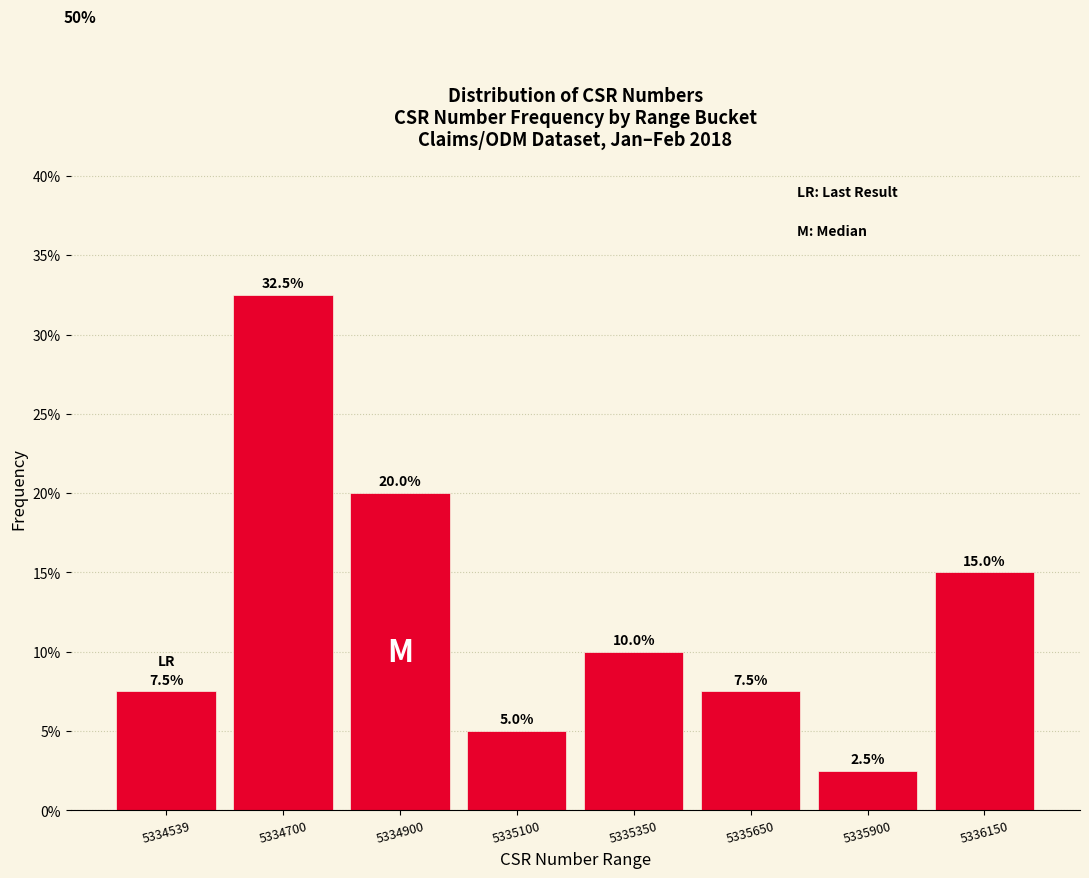

Reading left to right, list all the values displayed in this chart.

5334539=7.5	5334700=32.5	5334900=20.0	5335100=5.0	5335350=10.0	5335650=7.5	5335900=2.5	5336150=15.0